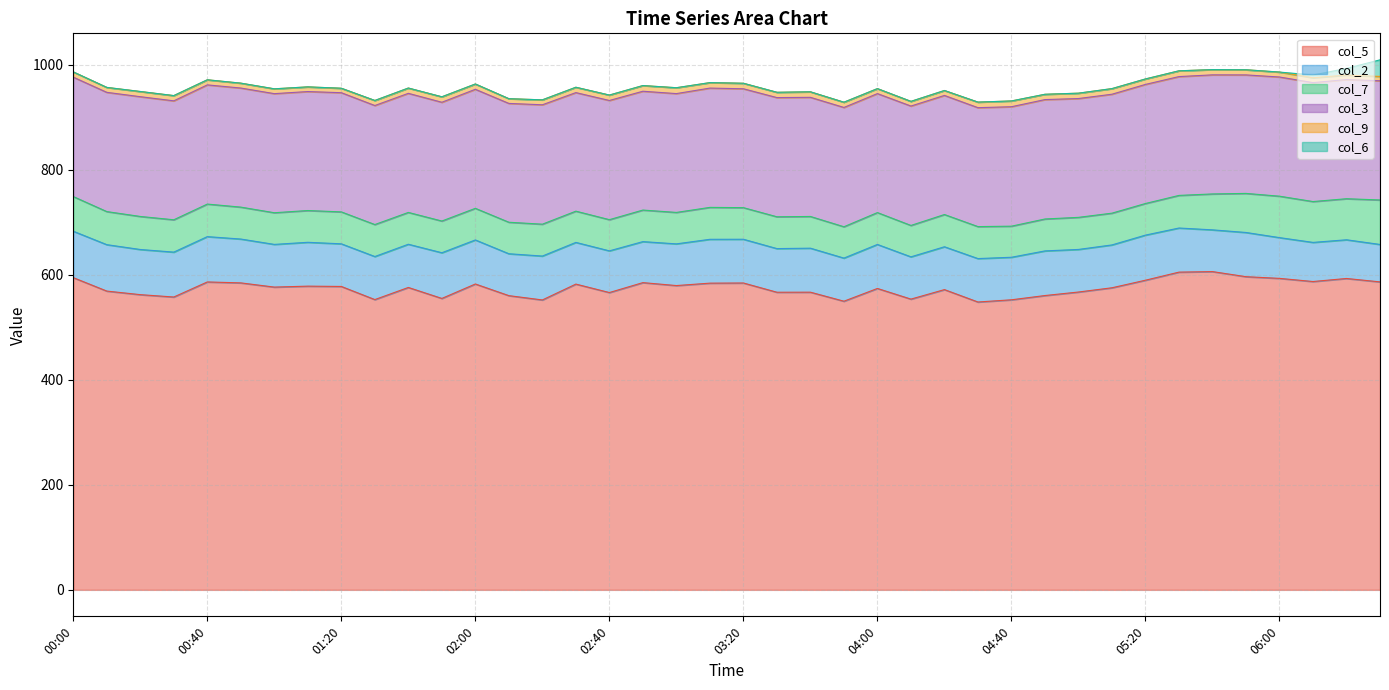

At which category is the sum across all series the highest?

06:30